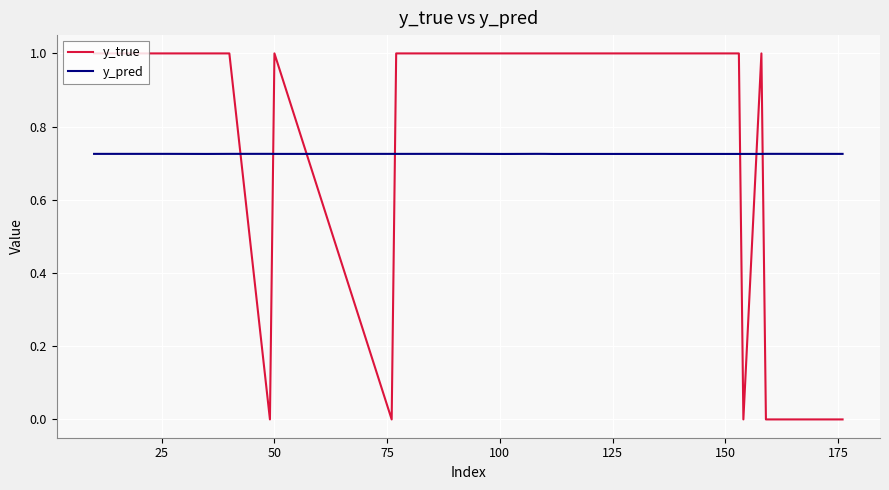

What is the maximum value shown in the chart?

1.0